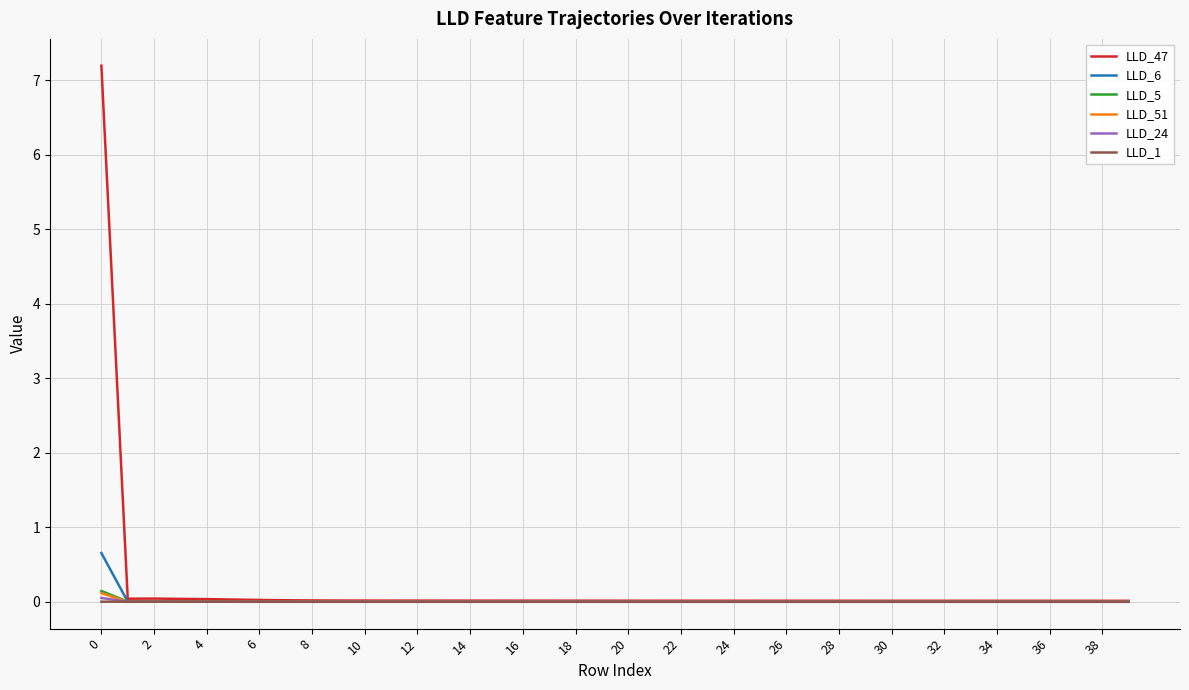

What is the maximum value for LLD_6?

0.7